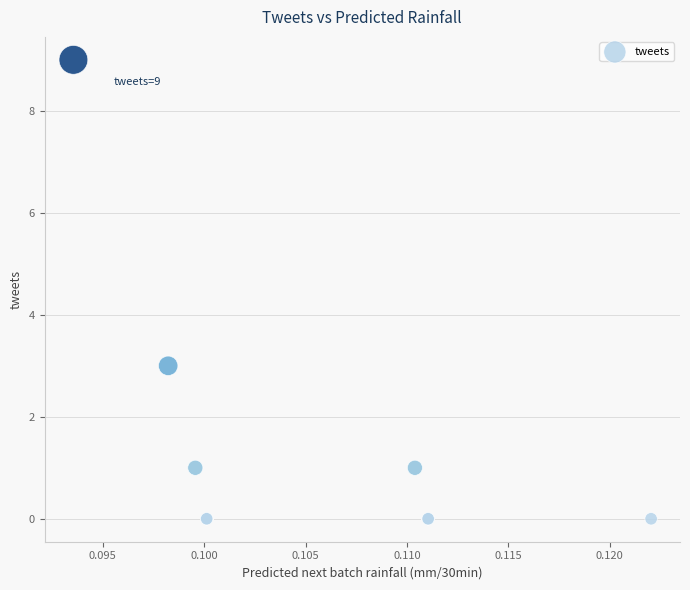

What Y value in the scatter plot is closest to 4?

3